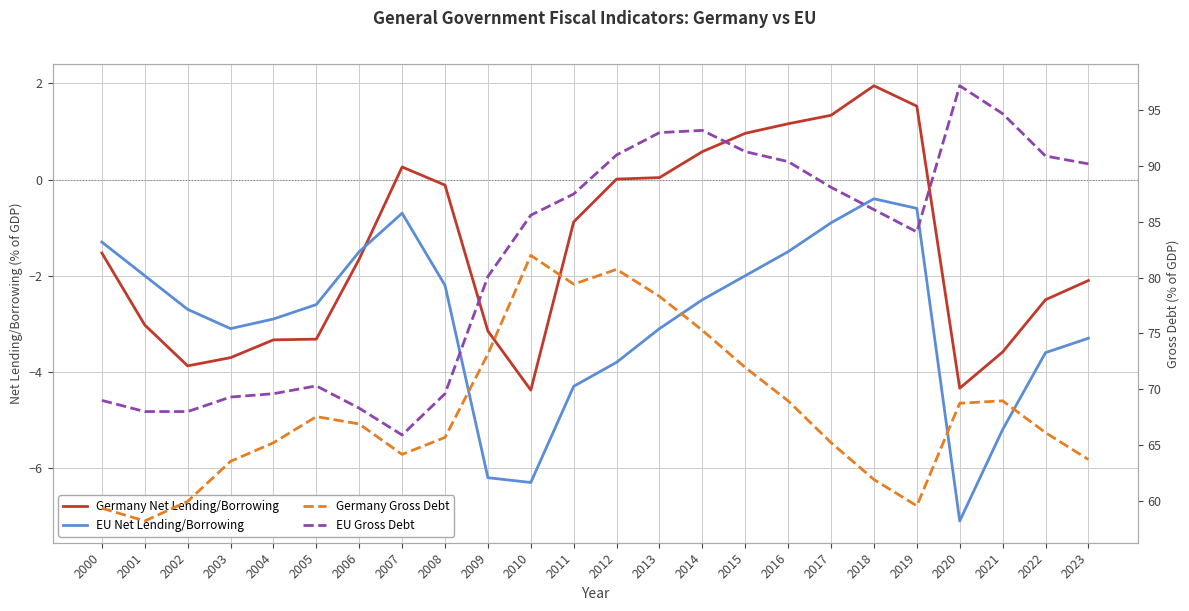

Which series has the largest total across all categories?

EU Gross Debt